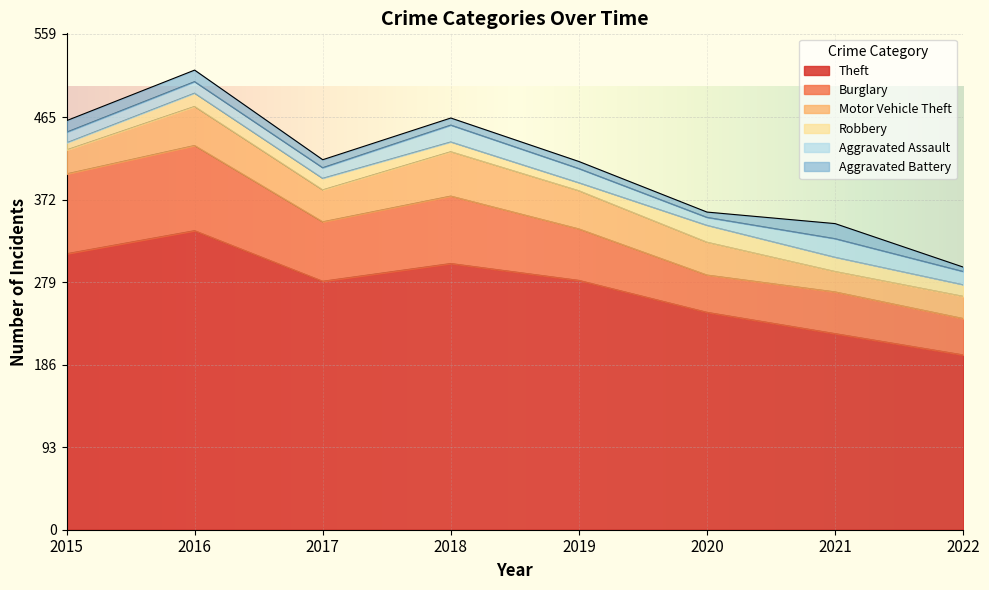

Rank the series at 2018 from lowest to highest value.

Aggravated Battery, Robbery, Aggravated Assault, Motor Vehicle Theft, Burglary, Theft